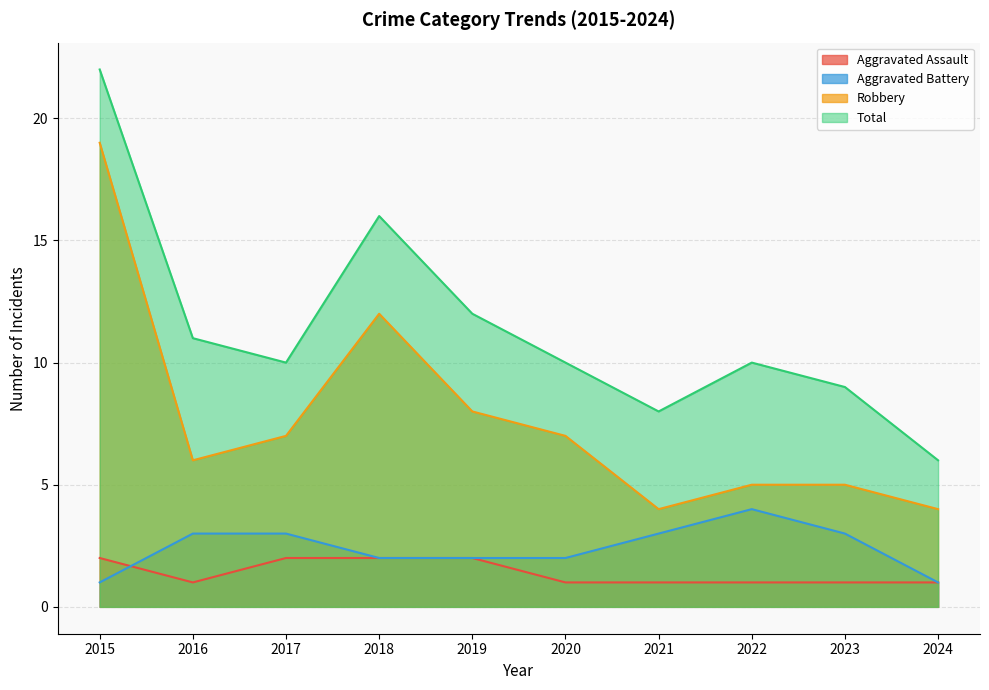

Reading left to right, transcribe all the data shown in this chart.

Aggravated Assault: 2	1	2	2	2	1	1	1	1	1
Aggravated Battery: 1	3	3	2	2	2	3	4	3	1
Robbery: 19	6	7	12	8	7	4	5	5	4
Total: 22	11	10	16	12	10	8	10	9	6